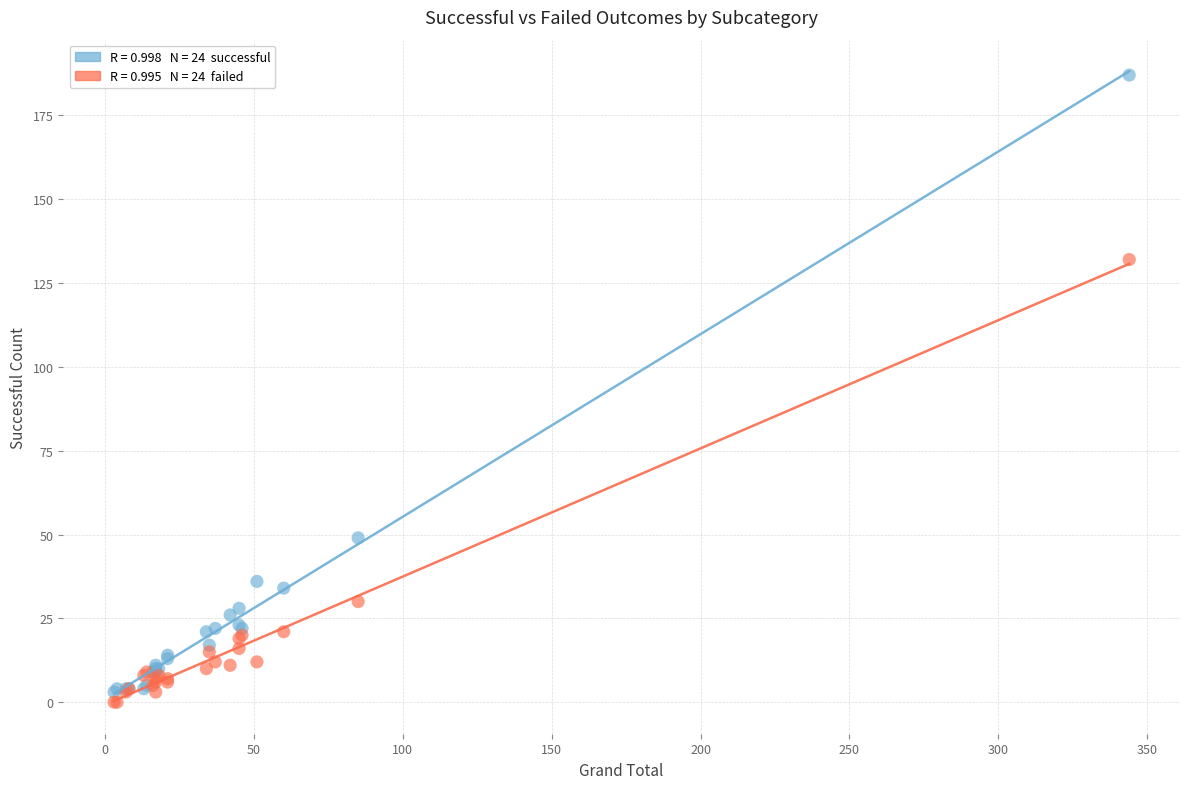

Across all series, what Y value is closest to 93?

132